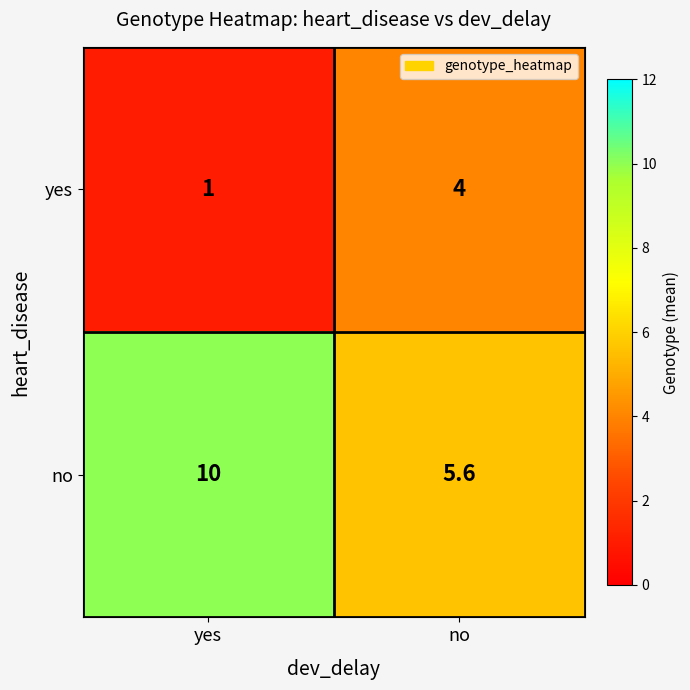

Rank the series by their average value, from highest to lowest.

no, yes